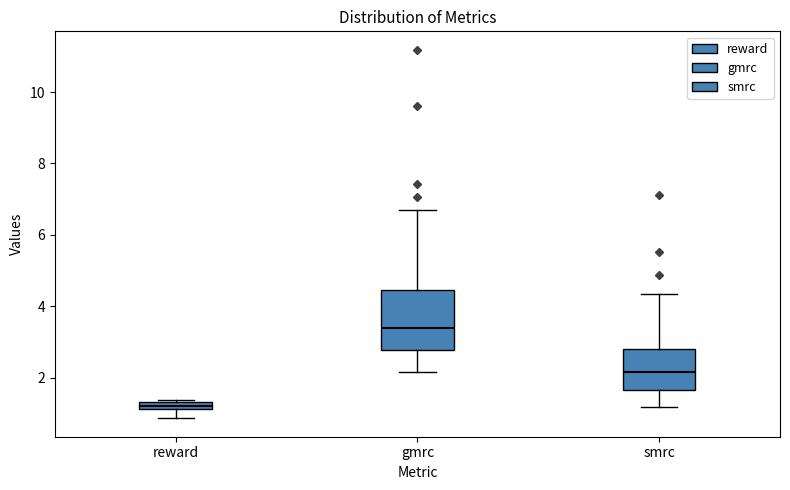

Which box's median line is the highest?

gmrc